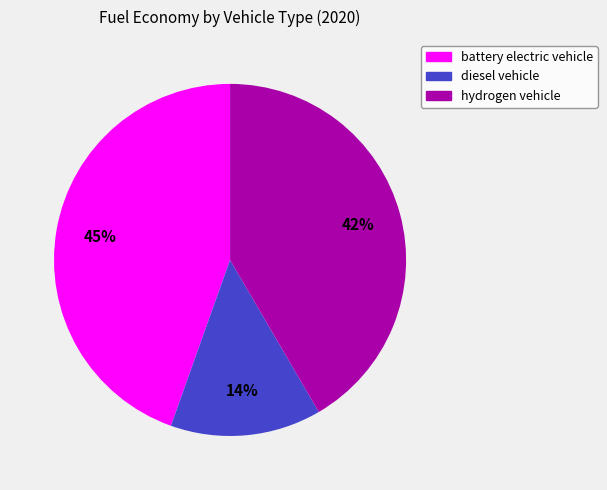

To the nearest percent, what portion does diesel vehicle represent?

14%